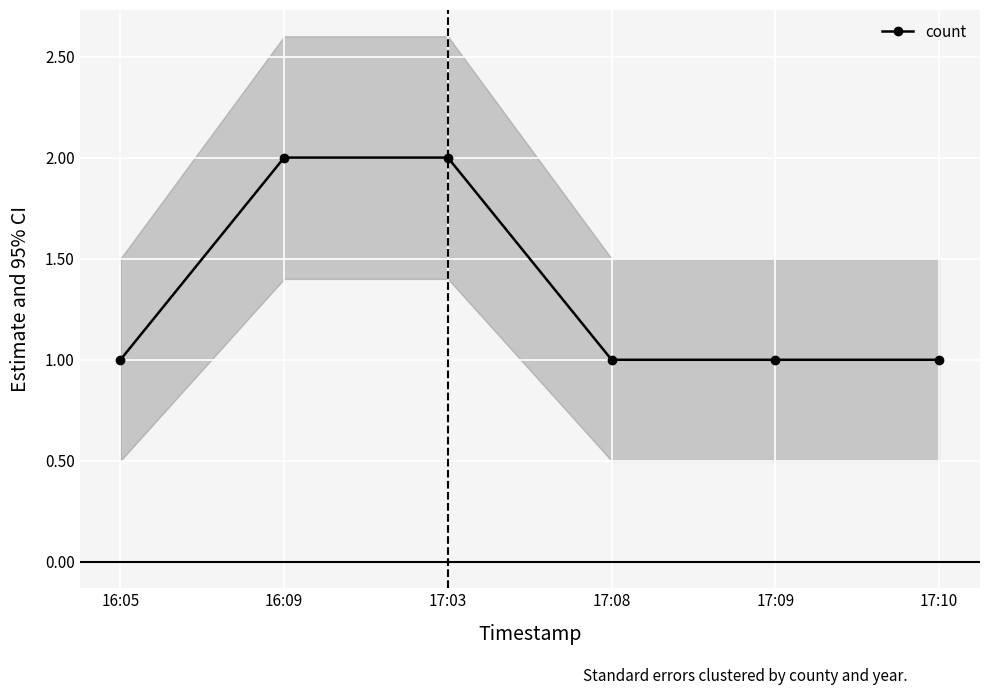

Between 16:09 and 17:10, which is larger?

16:09